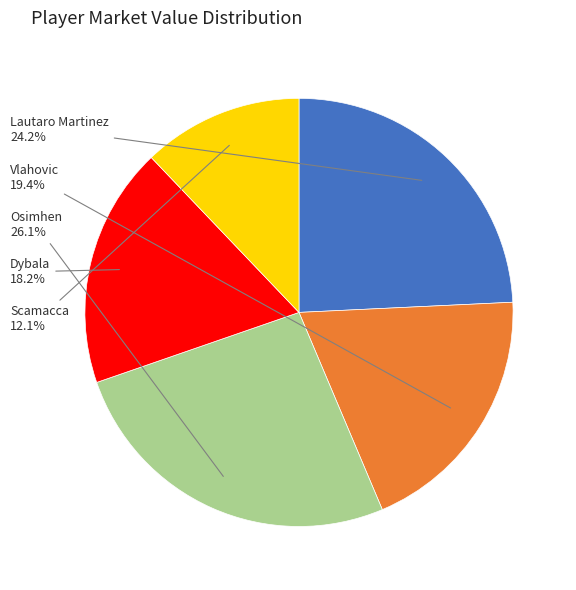

To the nearest percent, what is the difference between the largest and smallest slice percentages?

14%